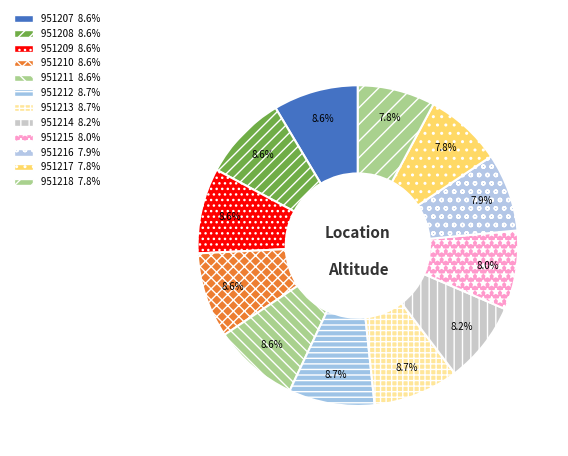

What percentage is the 951216 slice, to the nearest percent?

8%